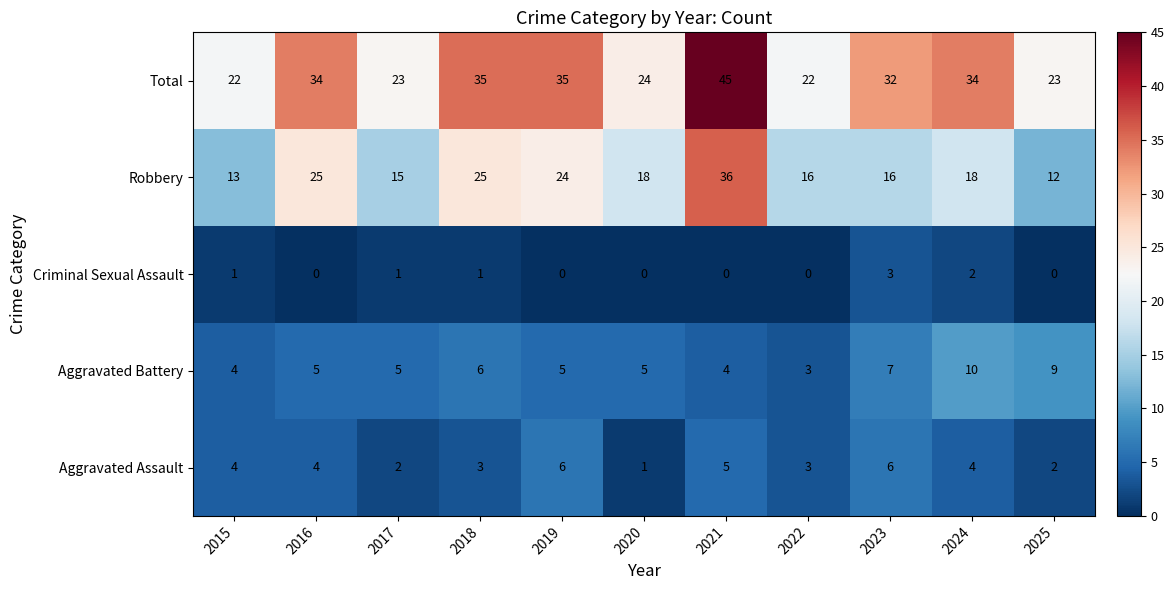

Which series has the widest spread of values?

Robbery